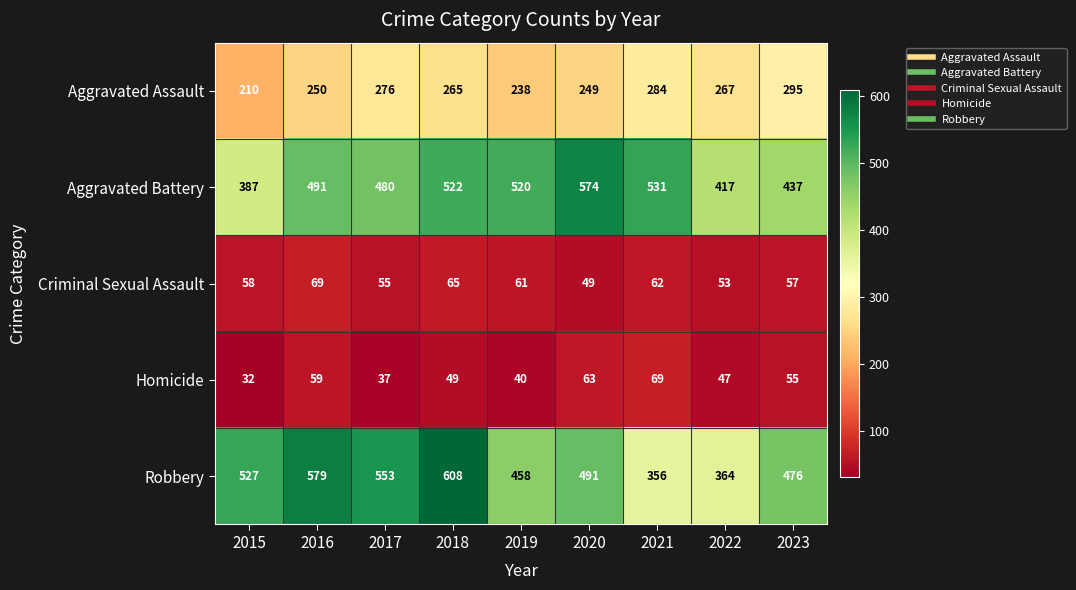

Is it true that Homicide equals 77 at 2018?

False